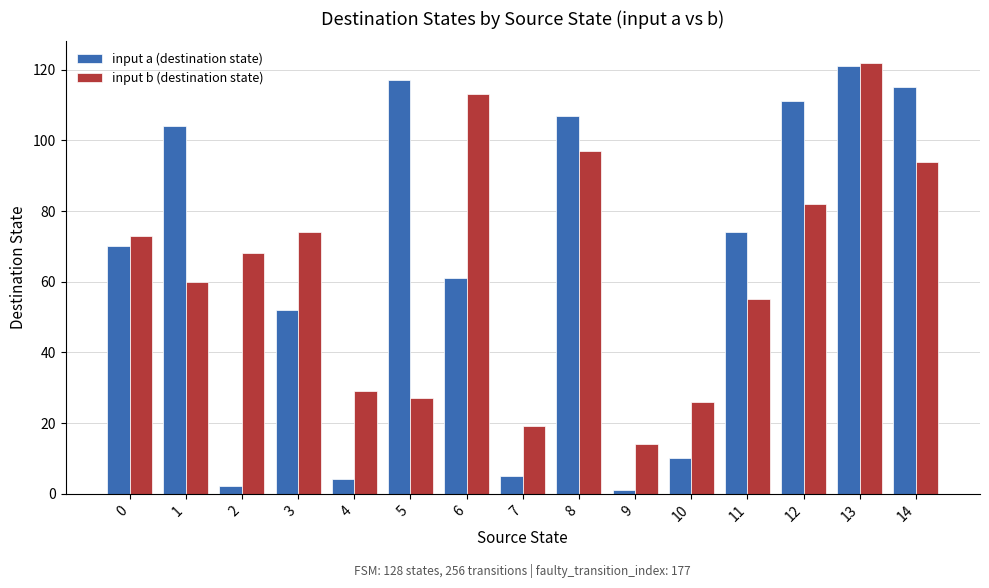

How many values in the input b (destination state) series are below 68?

7